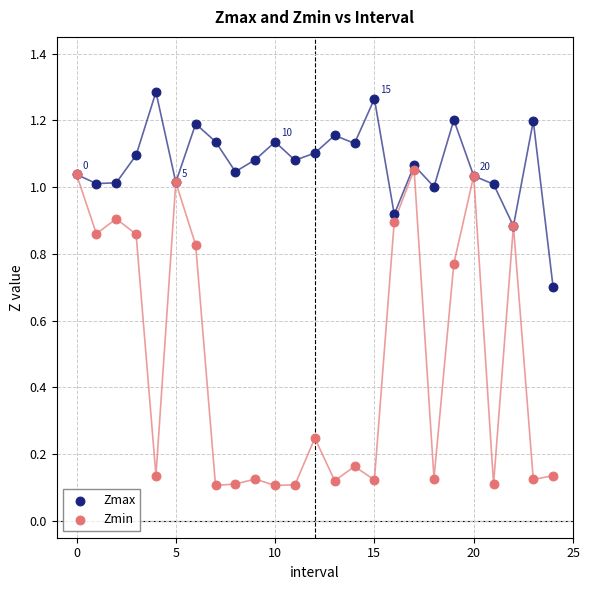

Which series has the largest Y range (max minus min)?

Zmin